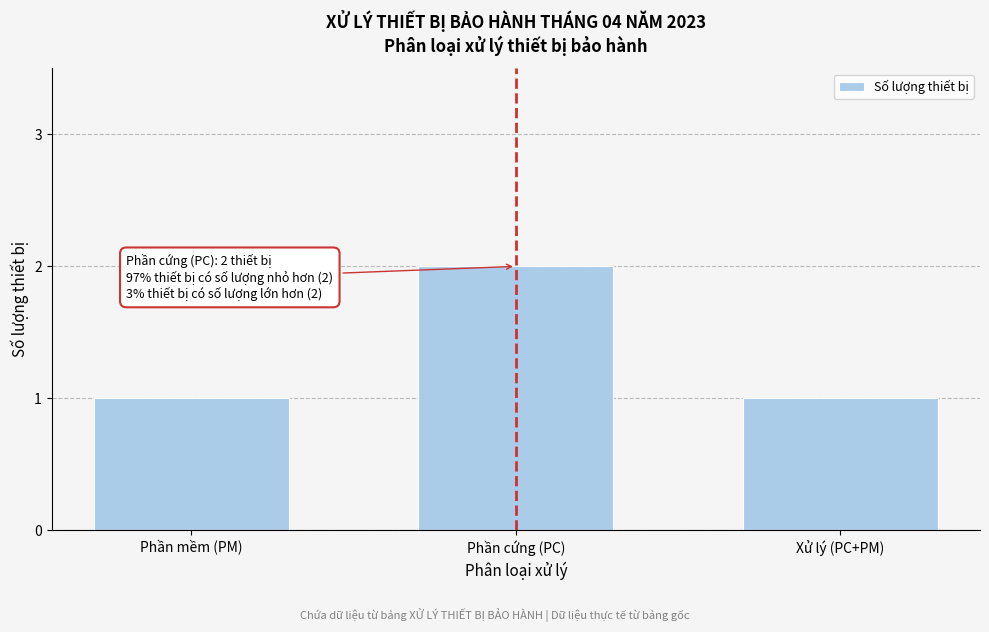

Reading right to left, what are all the values shown in this chart?

1	2	1